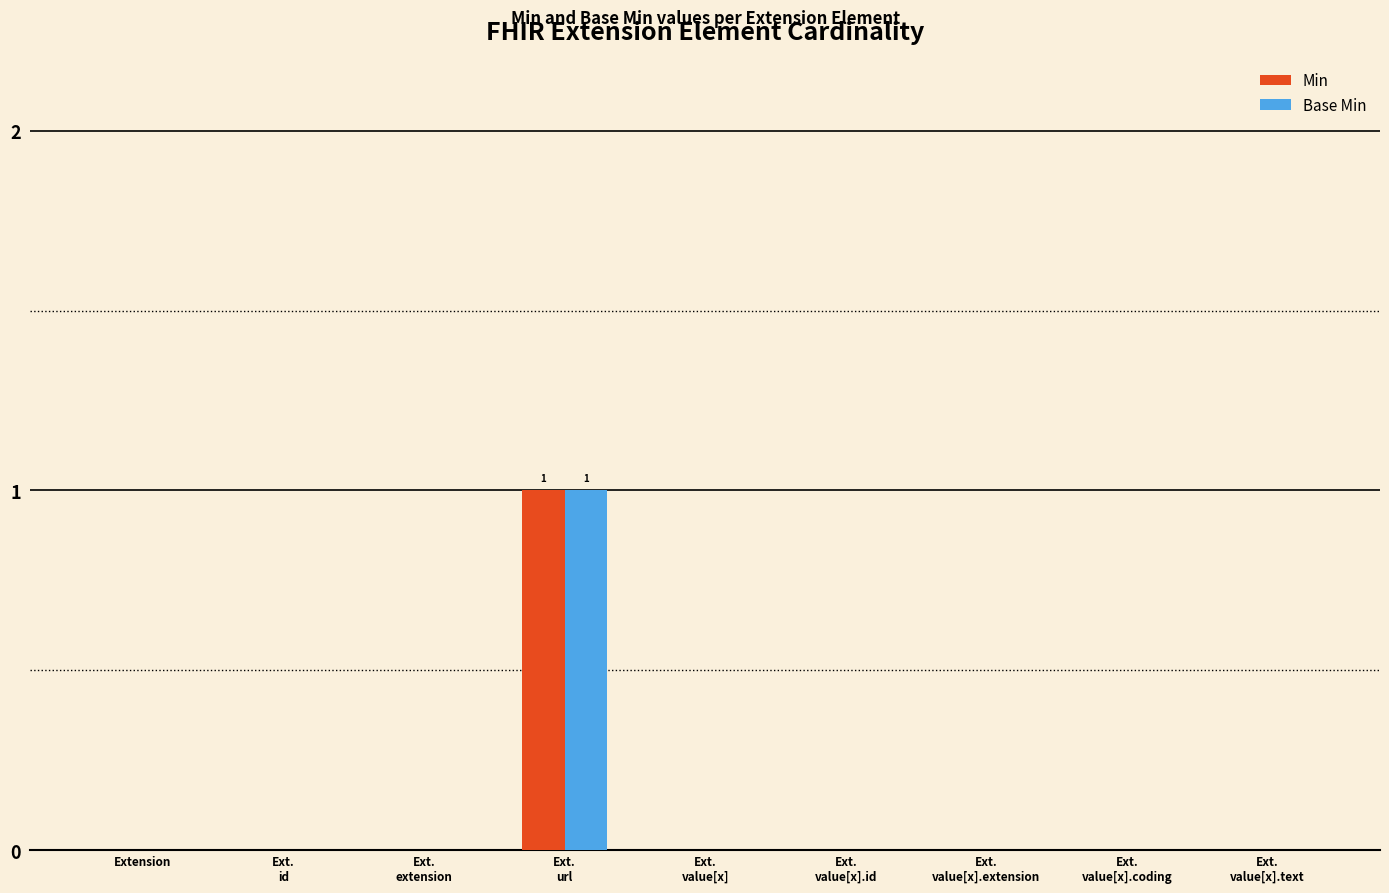

Count the number of categories in the chart.

9